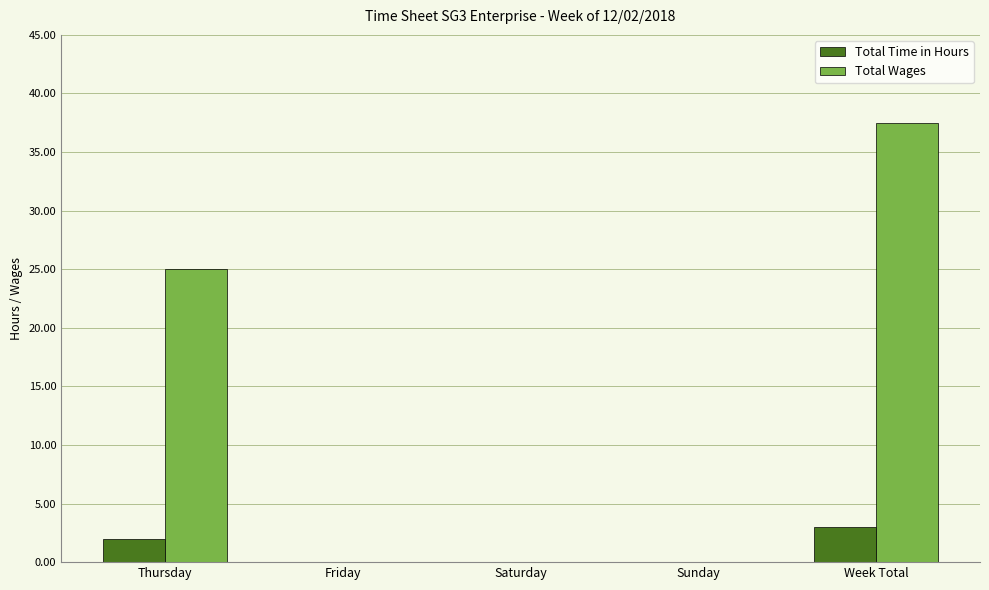

The Total Time in Hours series shows -1.9 at Friday. True or false?

False